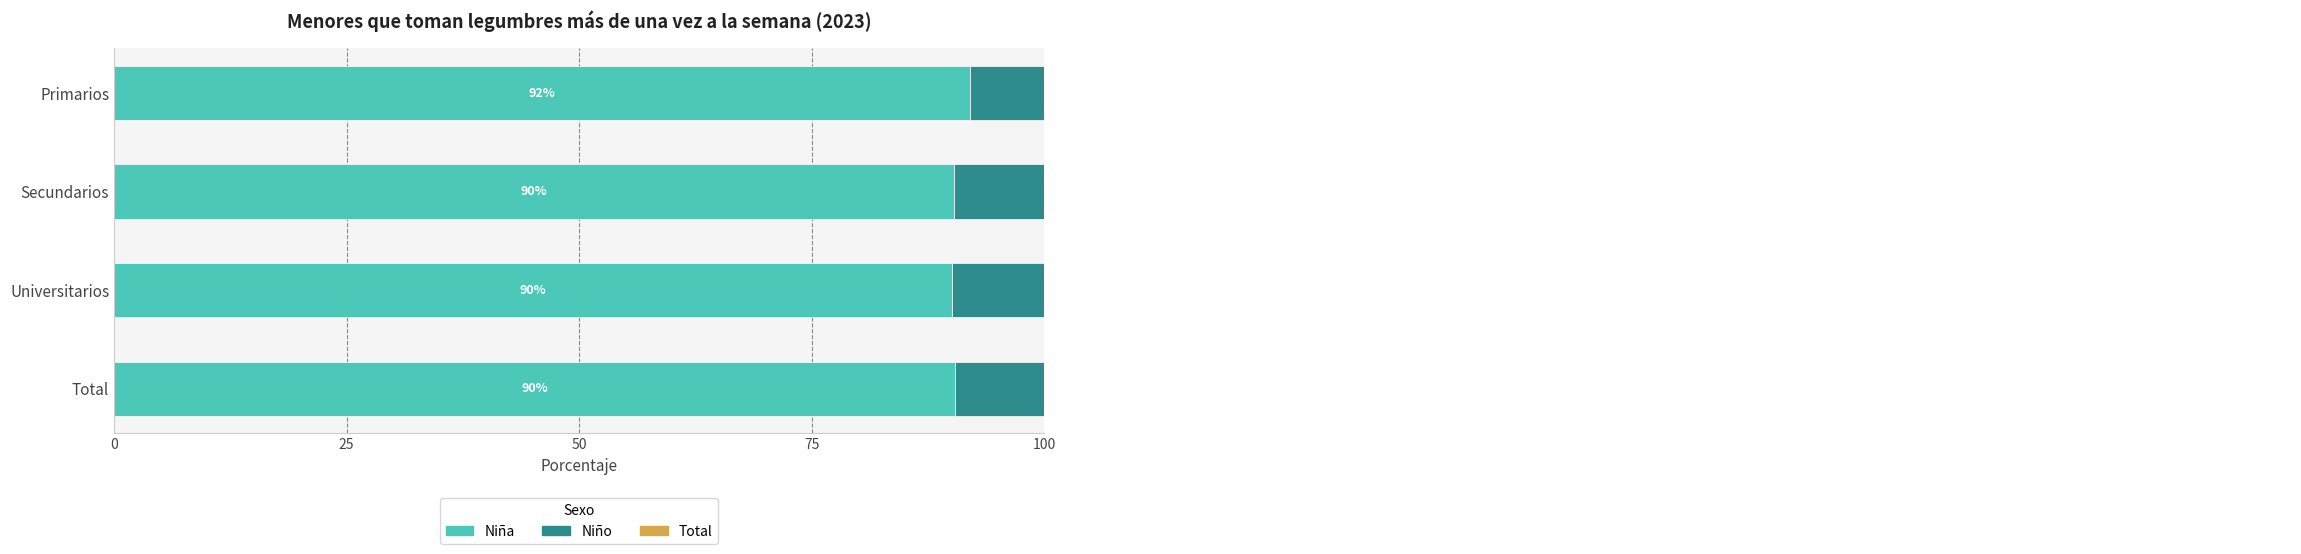

Which series has the largest total across all categories?

Niña